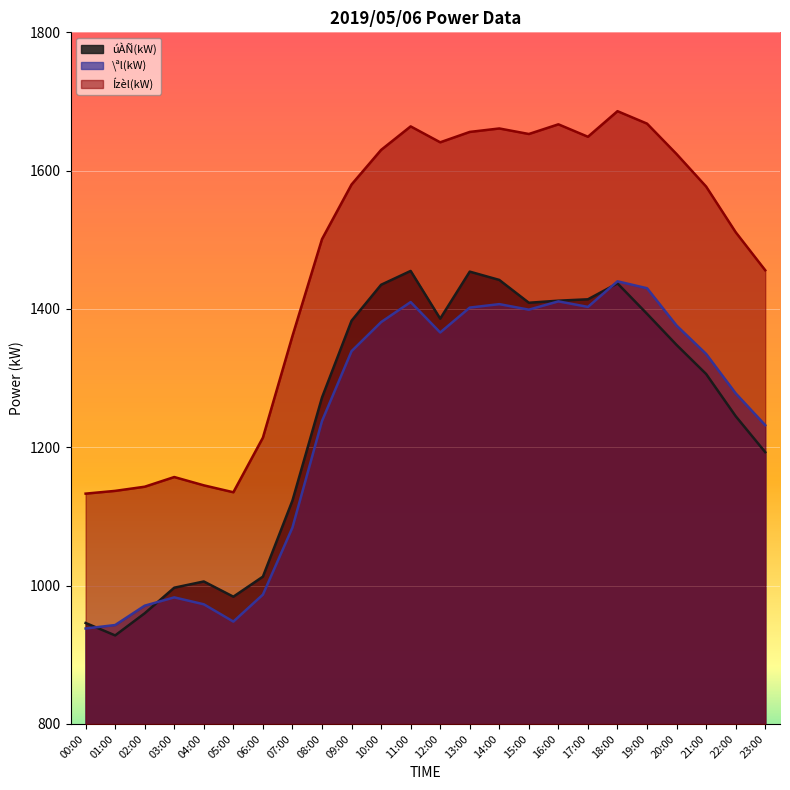

True or false: Ízèl(kW) and úÀÑ(kW) intersect in this chart.

False